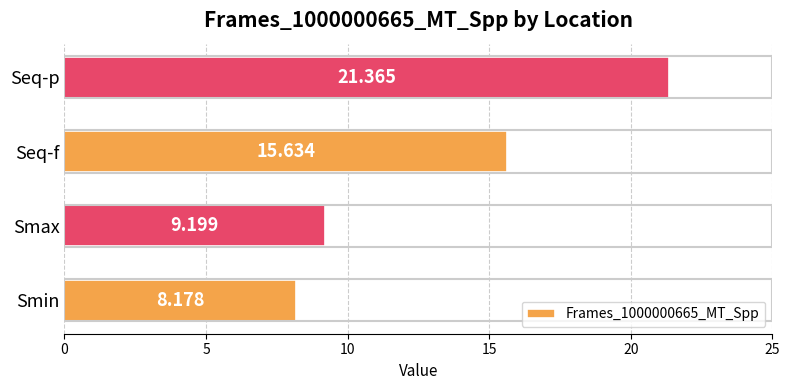

Which label corresponds to the largest value in the chart?

Seq-p